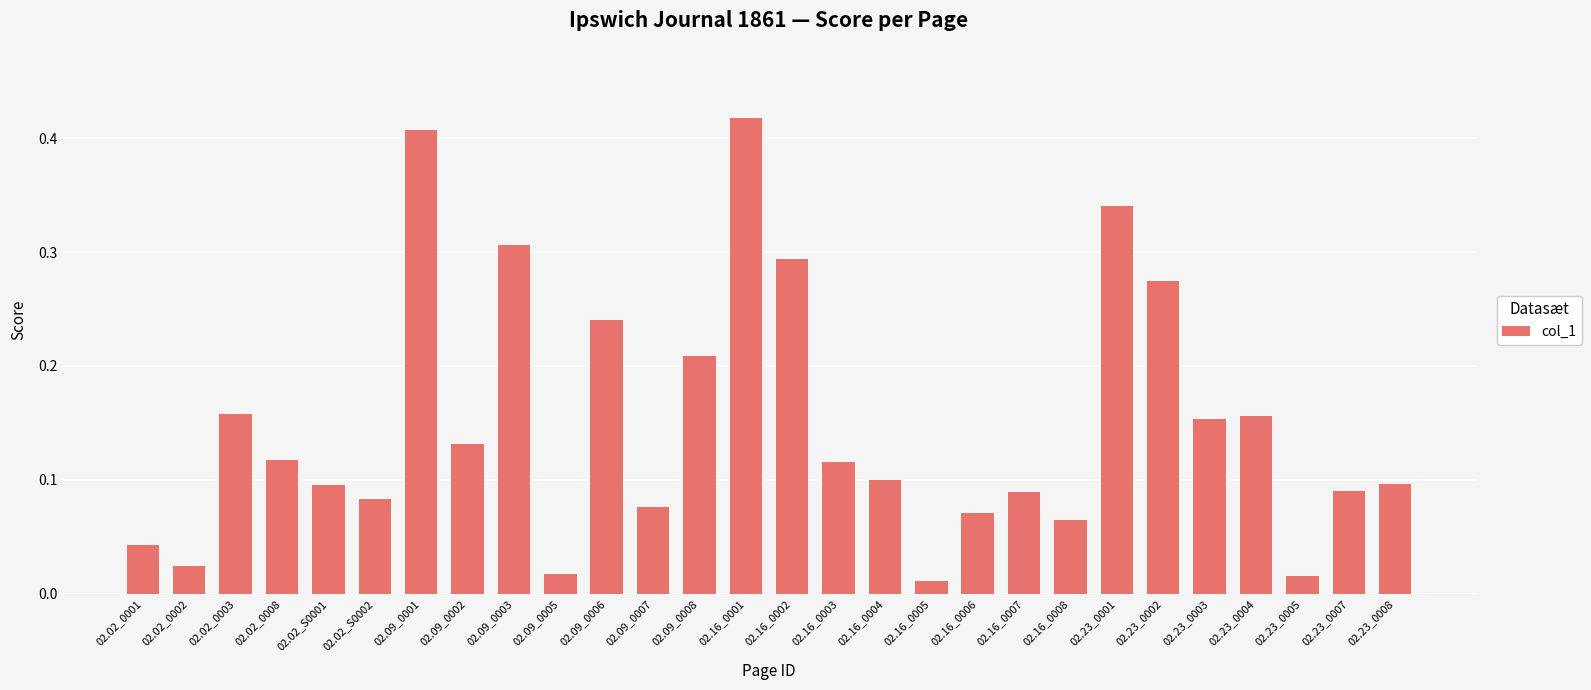

The chart shows a value of 0.1 at 02.09_0002. True or false?

True